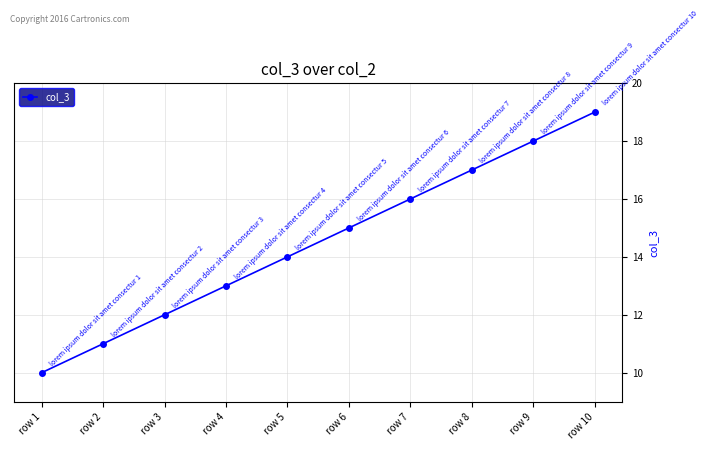

What is the maximum value shown in the chart?

19